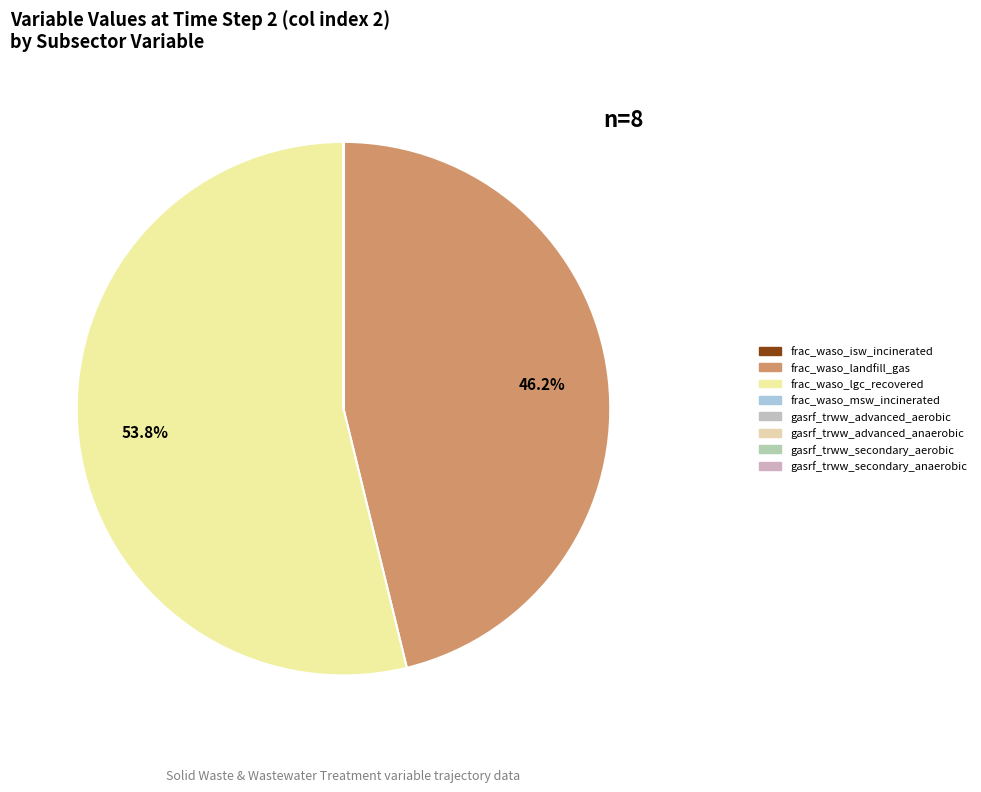

How many slices are in this pie chart?

8